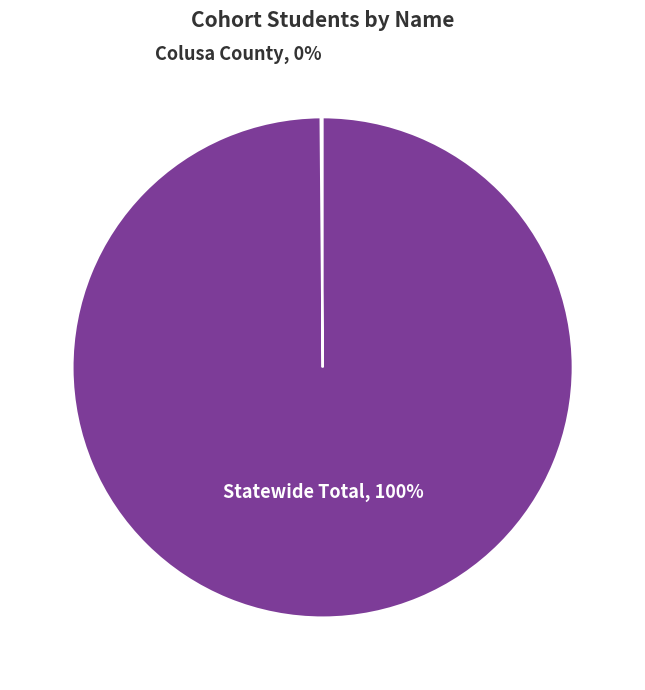

To the nearest percent, what percentage of the pie is Statewide Total?

100%